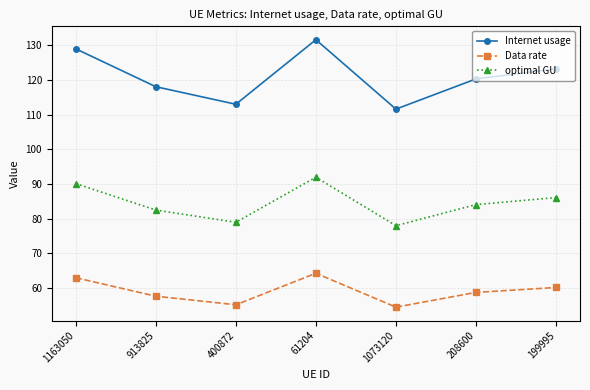

What is the difference between the optimal GU values at 199995 and 61204?

5.9